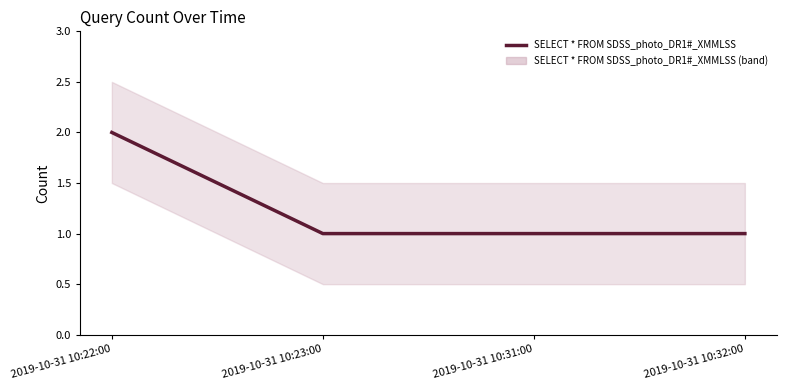

Rank the categories by value from lowest to highest.

2019-10-31 10:23:00, 2019-10-31 10:31:00, 2019-10-31 10:32:00, 2019-10-31 10:22:00